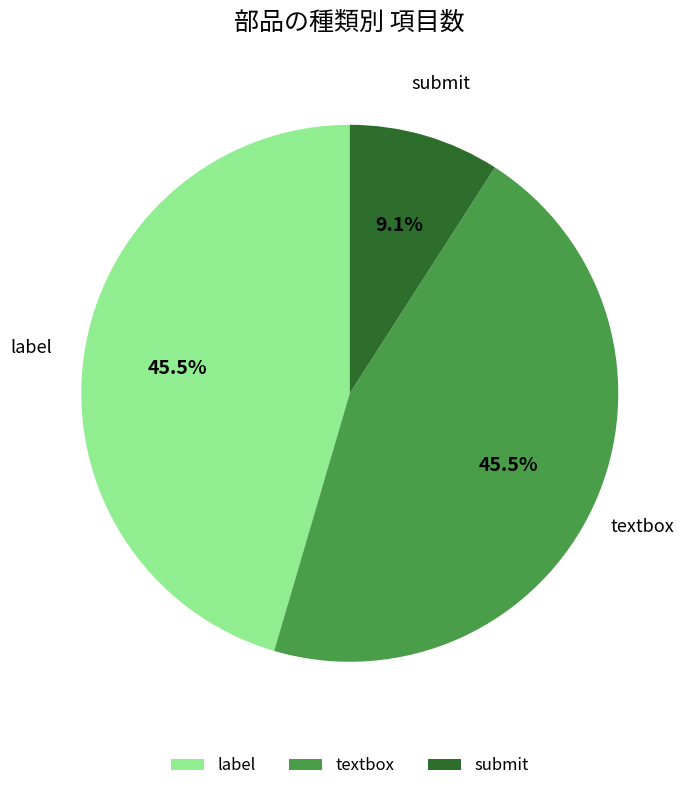

Does any single category account for the majority?

No